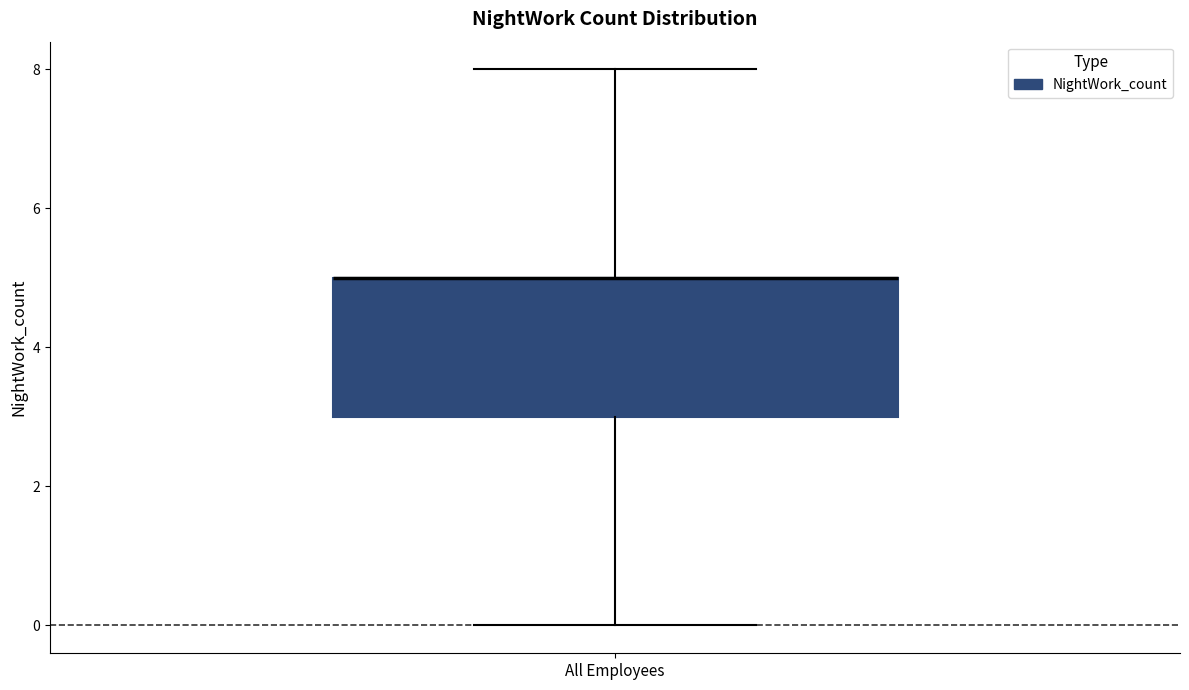

Where does the lower whisker of the box for All Employees end on the y-axis? The values are not printed on the chart, so give them approximately, as read against the axis.

0